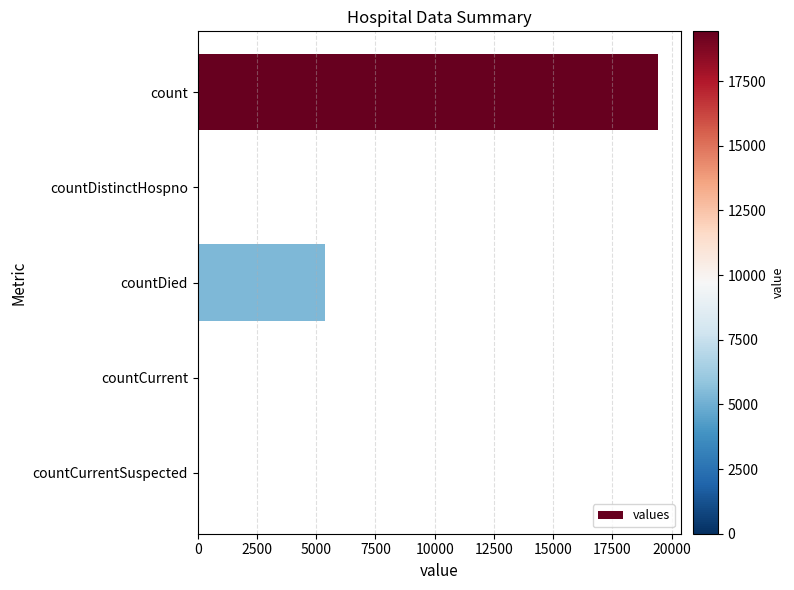

Between count and countCurrent, which is larger?

count